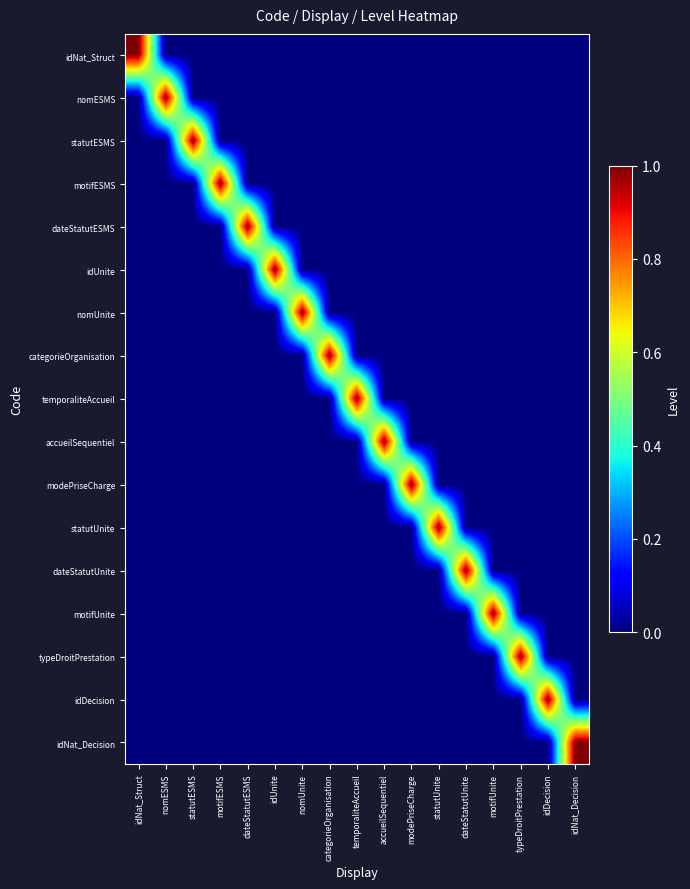

What is the total value across all series at motifESMS?

1